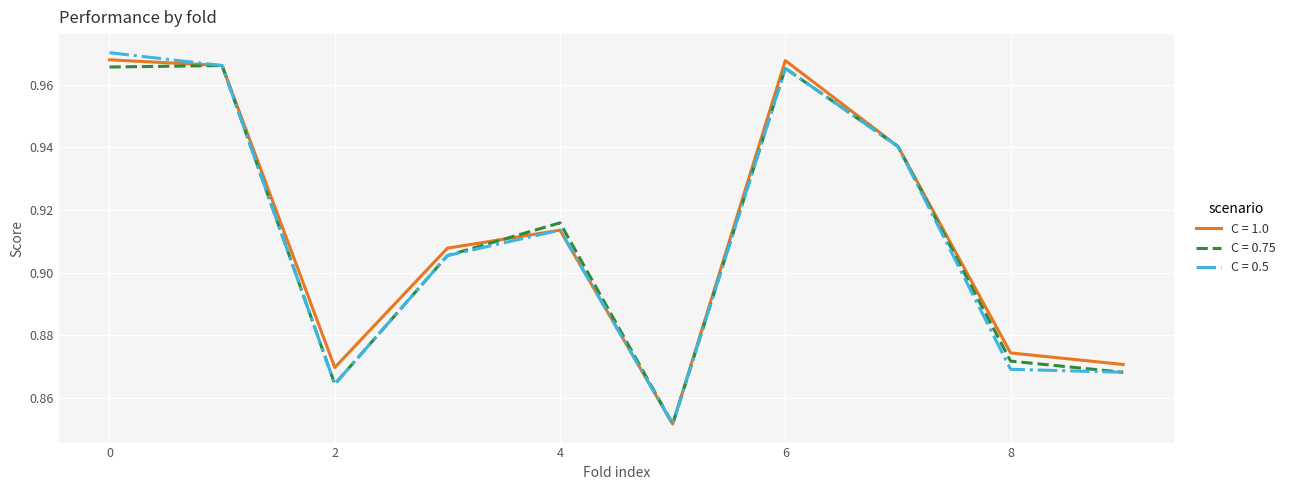

Which series has the largest range (max minus min)?

C = 0.5